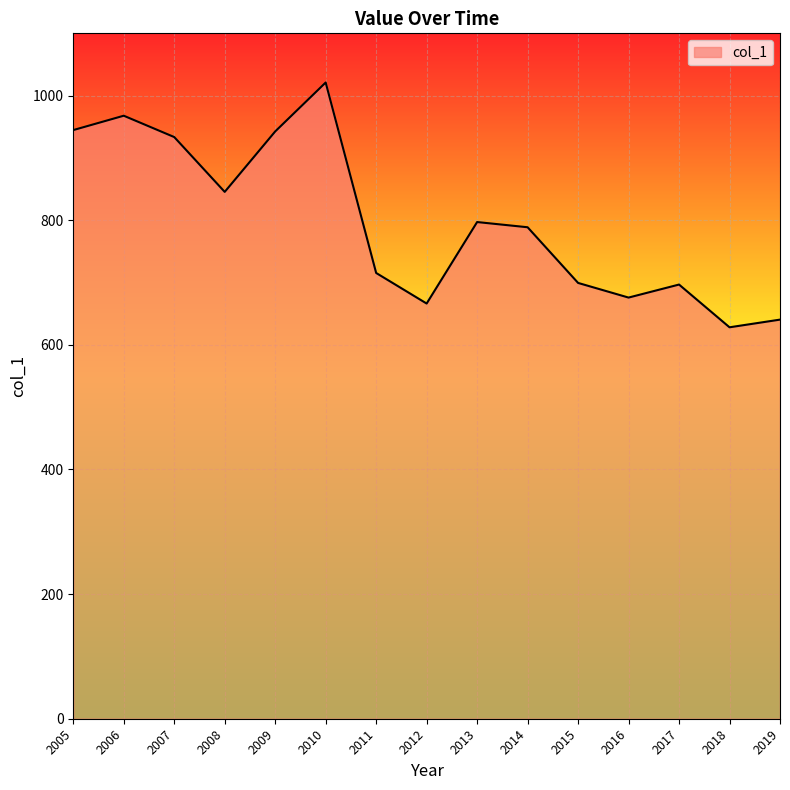

The chart shows a value of 964.4 at 2016. True or false?

False